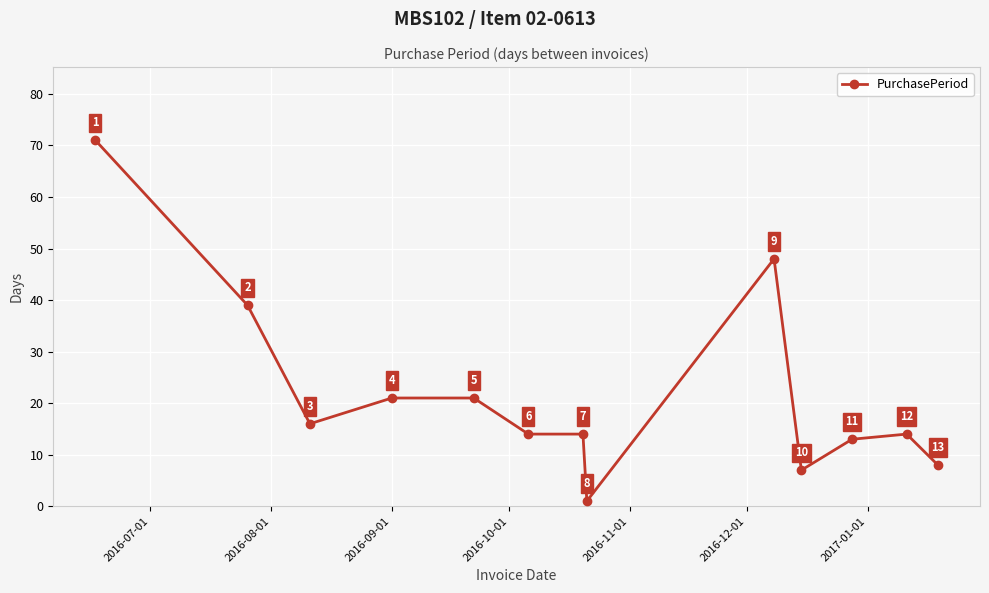

What is the value of the 12th point from the left?

14